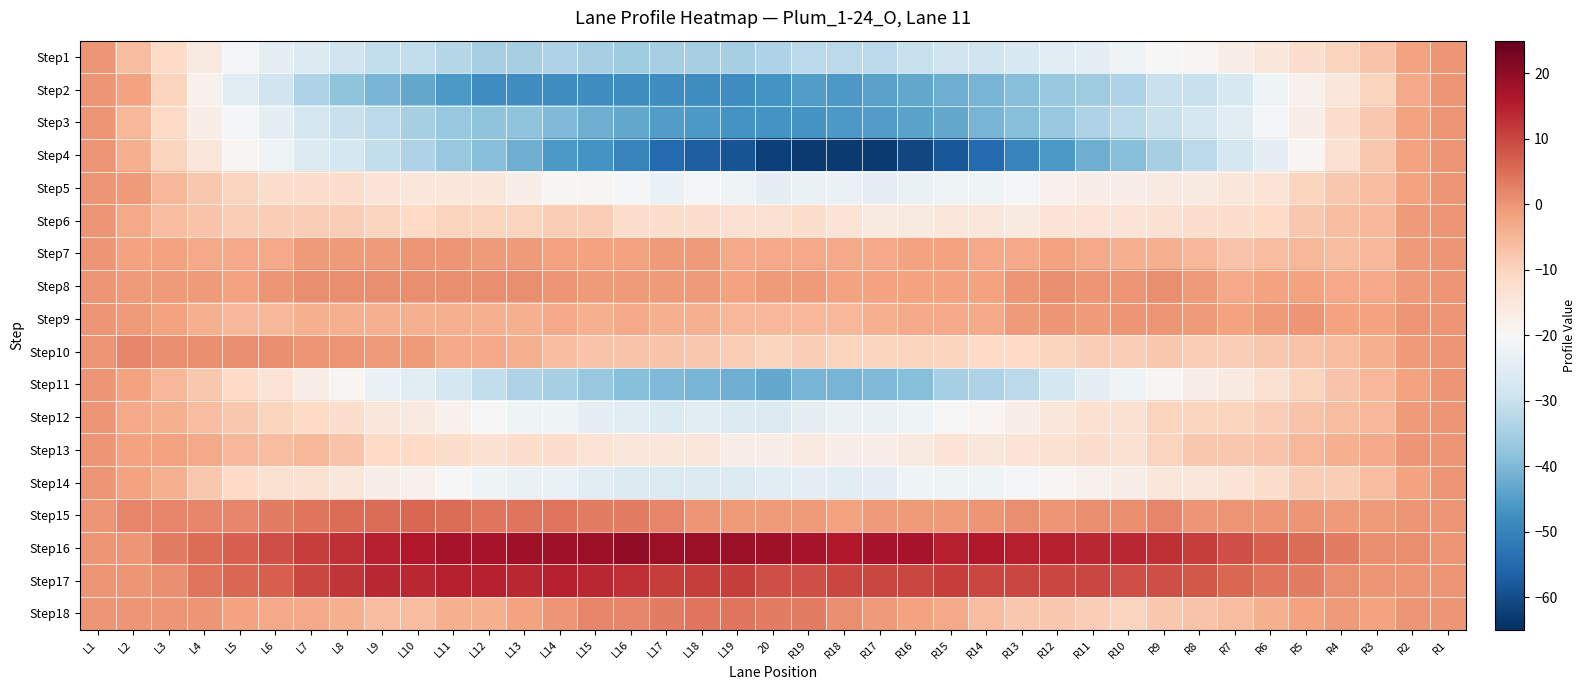

Reading left to right, extract all data points from this chart.

Step1: L1=0	L2=-6	L3=-11	L4=-16	L5=-21	L6=-24	L7=-26	L8=-29	L9=-31	L10=-31	L11=-33	L12=-35	L13=-35	L14=-34	L15=-35	L16=-36	L17=-35	L18=-35	L19=-35	20=-34	R19=-32	R18=-32	R17=-32	R16=-30	R15=-29	R14=-29	R13=-27	R12=-25	R11=-24	R10=-22	R9=-20	R8=-19	R7=-17	R6=-15	R5=-12	R4=-10	R3=-7	R2=-2	R1=0
Step2: L1=0	L2=-2	L3=-10	L4=-18	L5=-25	L6=-29	L7=-34	L8=-38	L9=-41	L10=-43	L11=-46	L12=-48	L13=-48	L14=-48	L15=-48	L16=-48	L17=-48	L18=-48	L19=-48	20=-47	R19=-45	R18=-46	R17=-44	R16=-43	R15=-42	R14=-41	R13=-39	R12=-37	R11=-36	R10=-34	R9=-30	R8=-30	R7=-27	R6=-22	R5=-18	R4=-15	R3=-10	R2=-3	R1=0
Step3: L1=0	L2=-5	L3=-11	L4=-17	L5=-21	L6=-24	L7=-28	L8=-30	L9=-32	L10=-35	L11=-37	L12=-38	L13=-38	L14=-40	L15=-42	L16=-43	L17=-45	L18=-46	L19=-47	20=-47	R19=-47	R18=-46	R17=-45	R16=-44	R15=-43	R14=-41	R13=-39	R12=-37	R11=-34	R10=-32	R9=-30	R8=-28	R7=-25	R6=-21	R5=-17	R4=-12	R3=-8	R2=-2	R1=0
Step4: L1=0	L2=-4	L3=-10	L4=-15	L5=-19	L6=-22	L7=-26	L8=-28	L9=-31	L10=-34	L11=-37	L12=-39	L13=-42	L14=-46	L15=-47	L16=-50	L17=-55	L18=-57	L19=-59	20=-62	R19=-63	R18=-63	R17=-63	R16=-61	R15=-58	R14=-55	R13=-50	R12=-46	R11=-42	R10=-39	R9=-35	R8=-32	R7=-28	R6=-24	R5=-19	R4=-13	R3=-8	R2=-2	R1=0
Step5: L1=0	L2=-1	L3=-5	L4=-8	L5=-10	L6=-12	L7=-12	L8=-12	L9=-14	L10=-15	L11=-15	L12=-15	L13=-17	L14=-19	L15=-19	L16=-21	L17=-23	L18=-21	L19=-22	20=-24	R19=-23	R18=-23	R17=-24	R16=-23	R15=-22	R14=-22	R13=-21	R12=-18	R11=-17	R10=-17	R9=-16	R8=-16	R7=-15	R6=-14	R5=-10	R4=-8	R3=-6	R2=-2	R1=0
Step6: L1=0	L2=-3	L3=-6	L4=-7	L5=-9	L6=-9	L7=-9	L8=-9	L9=-10	L10=-11	L11=-10	L12=-10	L13=-10	L14=-9	L15=-9	L16=-12	L17=-12	L18=-12	L19=-13	20=-13	R19=-12	R18=-14	R17=-16	R16=-16	R15=-15	R14=-15	R13=-16	R12=-14	R11=-14	R10=-14	R9=-13	R8=-12	R7=-12	R6=-11	R5=-8	R4=-6	R3=-5	R2=-1	R1=0
Step7: L1=0	L2=-2	L3=-2	L4=-3	L5=-3	L6=-3	L7=-1	L8=-1	L9=-1	L10=0	L11=0	L12=-1	L13=-1	L14=-2	L15=-2	L16=-2	L17=-1	L18=-1	L19=-3	20=-3	R19=-3	R18=-3	R17=-3	R16=-2	R15=-2	R14=-3	R13=-3	R12=-2	R11=-3	R10=-4	R9=-4	R8=-5	R7=-7	R6=-6	R5=-5	R4=-6	R3=-5	R2=-1	R1=0
Step8: L1=0	L2=-1	L3=-1	L4=-1	L5=-2	L6=0	L7=1	L8=1	L9=1	L10=1	L11=1	L12=1	L13=1	L14=0	L15=-1	L16=-1	L17=-1	L18=-1	L19=-2	20=-1	R19=-1	R18=-2	R17=-2	R16=-2	R15=-2	R14=-2	R13=0	R12=1	R11=0	R10=0	R9=1	R8=-1	R7=-3	R6=-2	R5=-2	R4=-3	R3=-3	R2=-1	R1=0
Step9: L1=0	L2=-1	L3=-2	L4=-4	L5=-5	L6=-5	L7=-4	L8=-4	L9=-4	L10=-4	L11=-4	L12=-4	L13=-4	L14=-3	L15=-4	L16=-3	L17=-4	L18=-4	L19=-5	20=-5	R19=-5	R18=-5	R17=-4	R16=-3	R15=-3	R14=-3	R13=-1	R12=0	R11=-1	R10=0	R9=0	R8=-1	R7=-2	R6=-1	R5=0	R4=-2	R3=-2	R2=0	R1=0
Step10: L1=0	L2=2	L3=1	L4=1	L5=1	L6=1	L7=0	L8=0	L9=-1	L10=-1	L11=-3	L12=-3	L13=-4	L14=-6	L15=-7	L16=-7	L17=-7	L18=-8	L19=-9	20=-10	R19=-9	R18=-10	R17=-10	R16=-10	R15=-10	R14=-11	R13=-11	R12=-10	R11=-9	R10=-9	R9=-8	R8=-9	R7=-9	R6=-8	R5=-7	R4=-6	R3=-4	R2=-1	R1=0
Step11: L1=0	L2=-2	L3=-5	L4=-8	L5=-11	L6=-14	L7=-17	L8=-19	L9=-23	L10=-25	L11=-28	L12=-31	L13=-34	L14=-35	L15=-37	L16=-39	L17=-40	L18=-41	L19=-42	20=-43	R19=-41	R18=-41	R17=-40	R16=-39	R15=-35	R14=-34	R13=-32	R12=-28	R11=-24	R10=-22	R9=-19	R8=-17	R7=-16	R6=-13	R5=-10	R4=-7	R3=-5	R2=-2	R1=0
Step12: L1=0	L2=-3	L3=-4	L4=-6	L5=-8	L6=-10	L7=-11	L8=-12	L9=-15	L10=-16	L11=-18	L12=-20	L13=-22	L14=-22	L15=-24	L16=-25	L17=-26	L18=-25	L19=-26	20=-26	R19=-24	R18=-23	R17=-23	R16=-22	R15=-20	R14=-19	R13=-17	R12=-15	R11=-13	R10=-13	R9=-10	R8=-10	R7=-10	R6=-9	R5=-7	R4=-6	R3=-5	R2=-1	R1=0
Step13: L1=0	L2=-2	L3=-2	L4=-3	L5=-5	L6=-6	L7=-5	L8=-7	L9=-11	L10=-11	L11=-12	L12=-13	L13=-12	L14=-12	L15=-14	L16=-15	L17=-15	L18=-15	L19=-17	20=-17	R19=-16	R18=-17	R17=-17	R16=-16	R15=-14	R14=-15	R13=-14	R12=-13	R11=-12	R10=-13	R9=-10	R8=-8	R7=-8	R6=-7	R5=-5	R4=-4	R3=-3	R2=0	R1=0
Step14: L1=0	L2=-2	L3=-4	L4=-8	L5=-11	L6=-13	L7=-13	L8=-15	L9=-17	L10=-18	L11=-20	L12=-22	L13=-23	L14=-23	L15=-25	L16=-26	L17=-26	L18=-26	L19=-26	20=-25	R19=-24	R18=-25	R17=-24	R16=-22	R15=-22	R14=-22	R13=-21	R12=-19	R11=-18	R10=-17	R9=-15	R8=-15	R7=-14	R6=-12	R5=-9	R4=-9	R3=-6	R2=-2	R1=0
Step15: L1=0	L2=2	L3=2	L4=2	L5=2	L6=3	L7=4	L8=5	L9=5	L10=6	L11=5	L12=4	L13=4	L14=4	L15=3	L16=3	L17=2	L18=0	L19=-1	20=-1	R19=-1	R18=-2	R17=-1	R16=-1	R15=-1	R14=0	R13=1	R12=0	R11=1	R10=1	R9=2	R8=0	R7=0	R6=0	R5=0	R4=-1	R3=-1	R2=0	R1=0
Step16: L1=0	L2=0	L3=3	L4=5	L5=7	L6=9	L7=11	L8=13	L9=15	L10=16	L11=17	L12=17	L13=18	L14=18	L15=19	L16=20	L17=19	L18=19	L19=19	20=18	R19=17	R18=16	R17=17	R16=17	R15=15	R14=16	R13=15	R12=15	R11=14	R10=14	R9=13	R8=11	R7=9	R6=7	R5=5	R4=3	R3=1	R2=1	R1=0
Step17: L1=0	L2=0	L3=1	L4=4	L5=6	L6=7	L7=10	L8=12	L9=14	L10=14	L11=15	L12=15	L13=14	L14=15	L15=14	L16=13	L17=11	L18=11	L19=11	20=9	R19=9	R18=10	R17=10	R16=10	R15=11	R14=10	R13=10	R12=10	R11=10	R10=9	R9=9	R8=8	R7=6	R6=4	R5=3	R4=1	R3=0	R2=0	R1=0
Step18: L1=0	L2=0	L3=0	L4=0	L5=-2	L6=-3	L7=-3	L8=-4	L9=-6	L10=-6	L11=-4	L12=-4	L13=-2	L14=0	L15=2	L16=2	L17=3	L18=4	L19=4	20=3	R19=3	R18=1	R17=-1	R16=-2	R15=-3	R14=-6	R13=-8	R12=-8	R11=-9	R10=-10	R9=-8	R8=-7	R7=-6	R6=-4	R5=-2	R4=-1	R3=-2	R2=0	R1=0